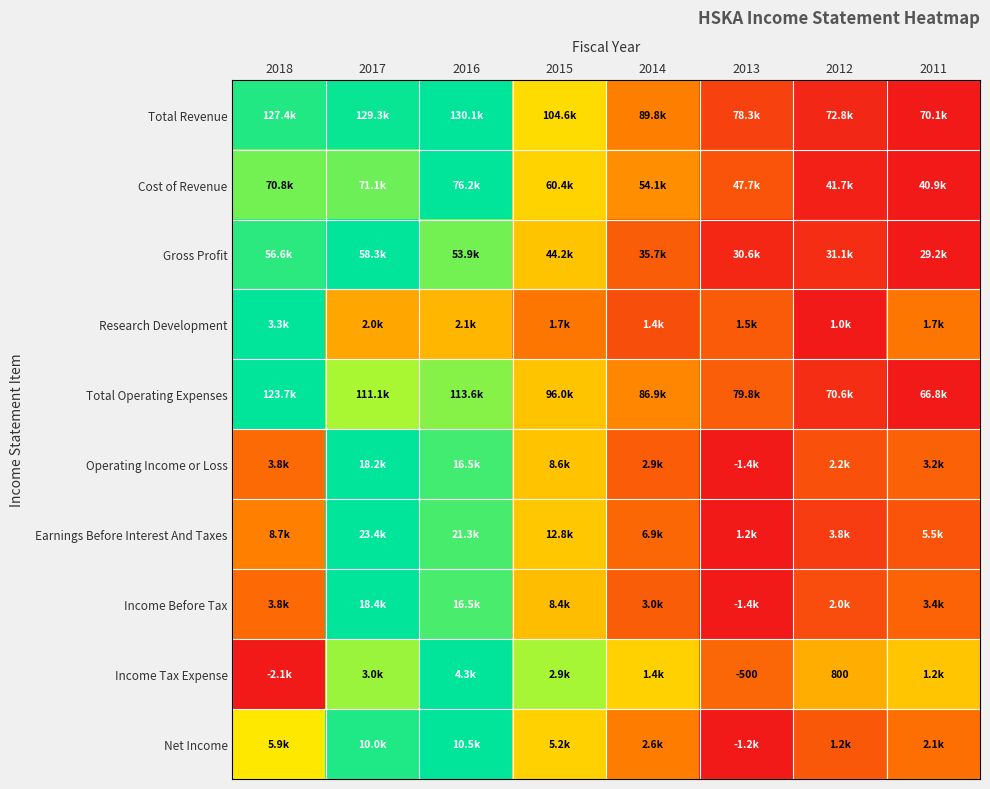

Which series has the largest range (max minus min)?

Total Revenue